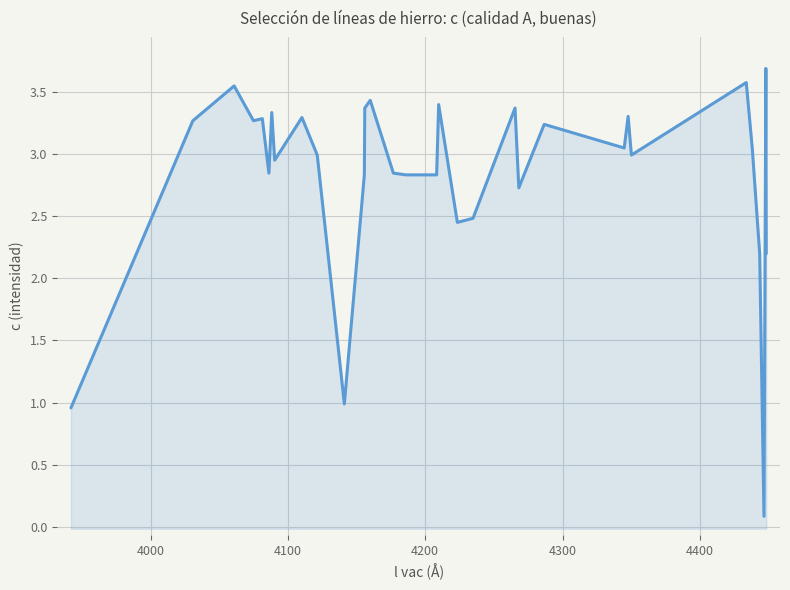

What is the value of the 29th point from the left?

2.2